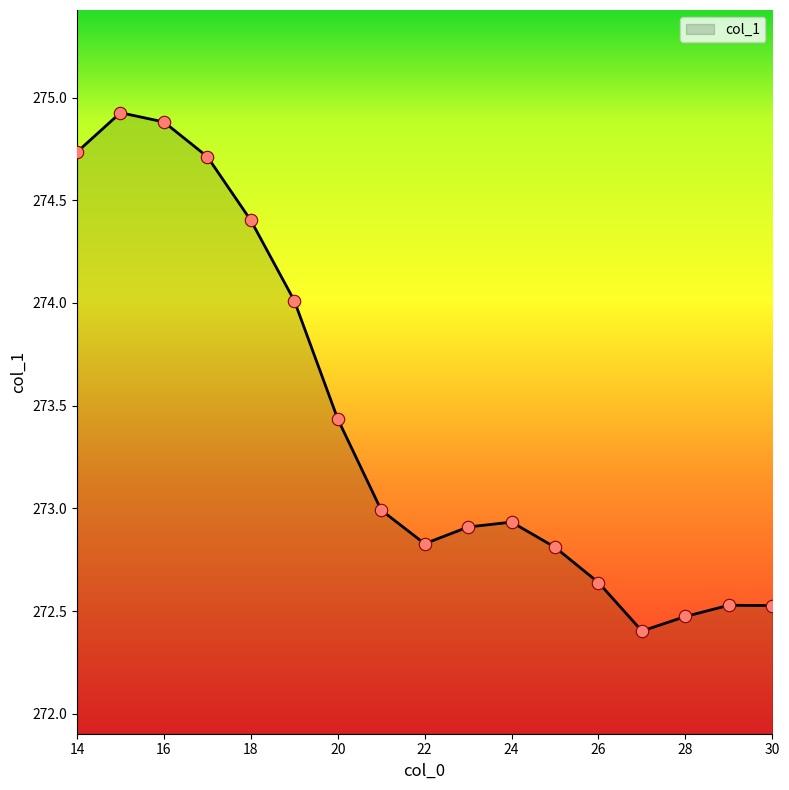

What is the greatest value displayed?

274.9